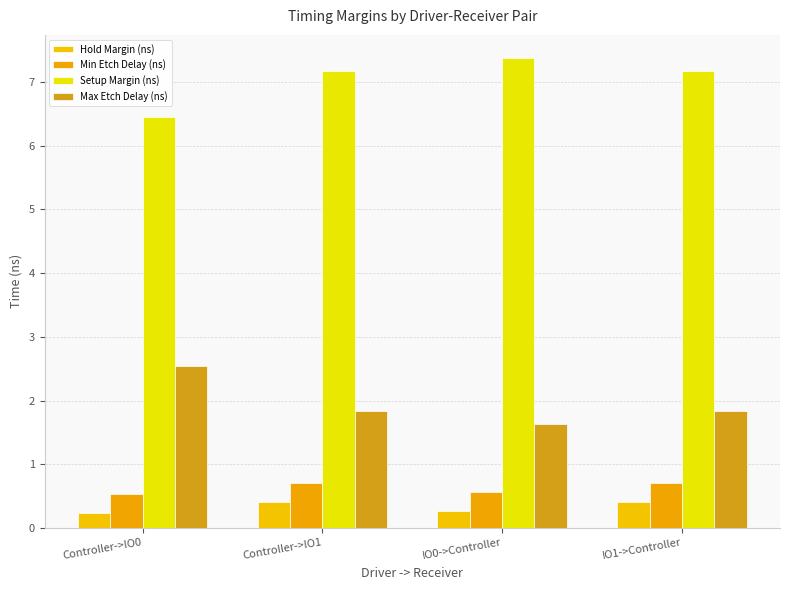

At IO1->Controller, list the series in order from largest to smallest.

Setup Margin (ns), Max Etch Delay (ns), Min Etch Delay (ns), Hold Margin (ns)